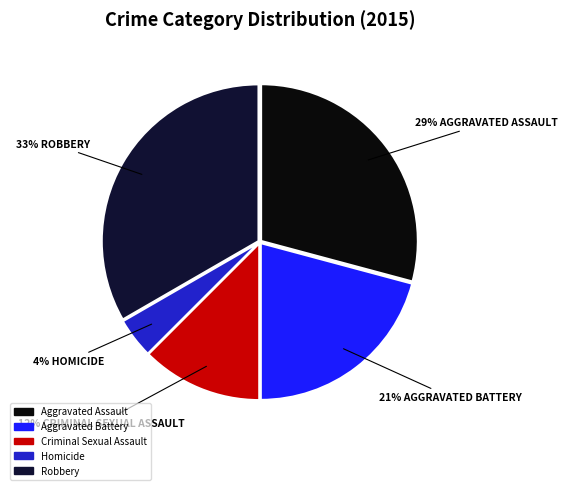

Which category has the biggest portion of the pie?

Robbery